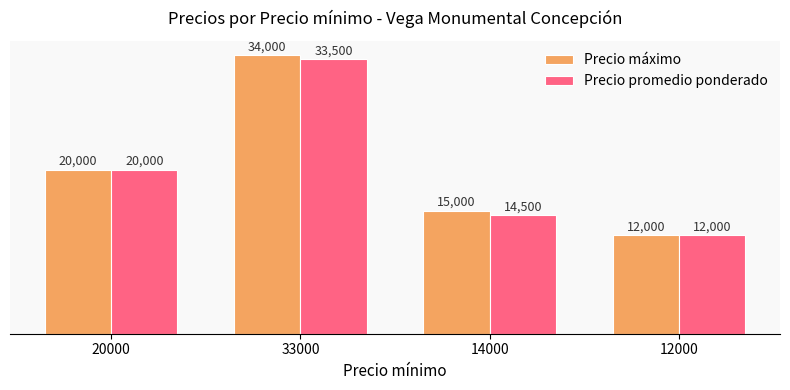

How many bars are there in total?

8